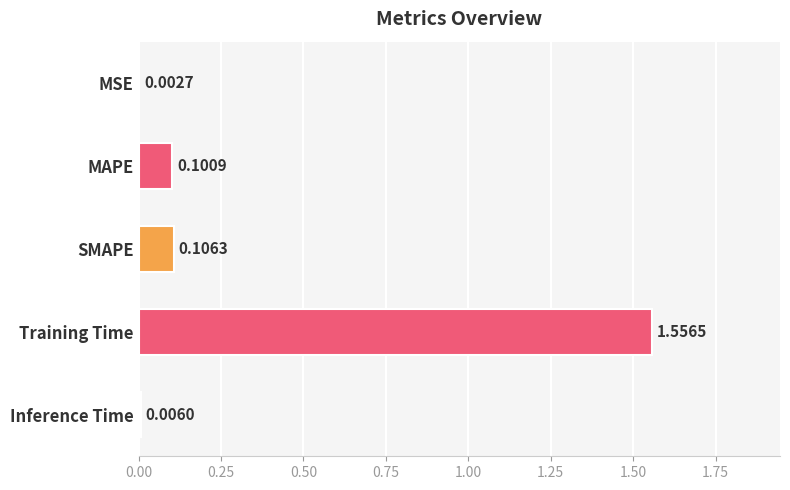

Which category has the highest value across all series?

Training Time